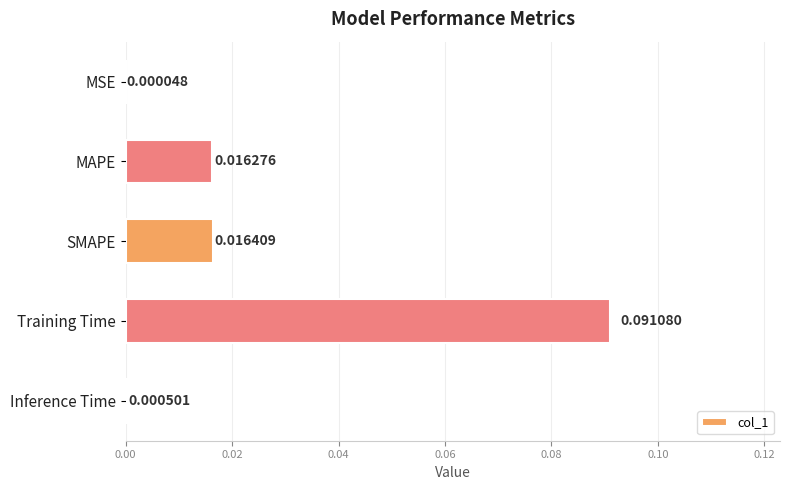

Between SMAPE and MAPE, which is larger?

SMAPE